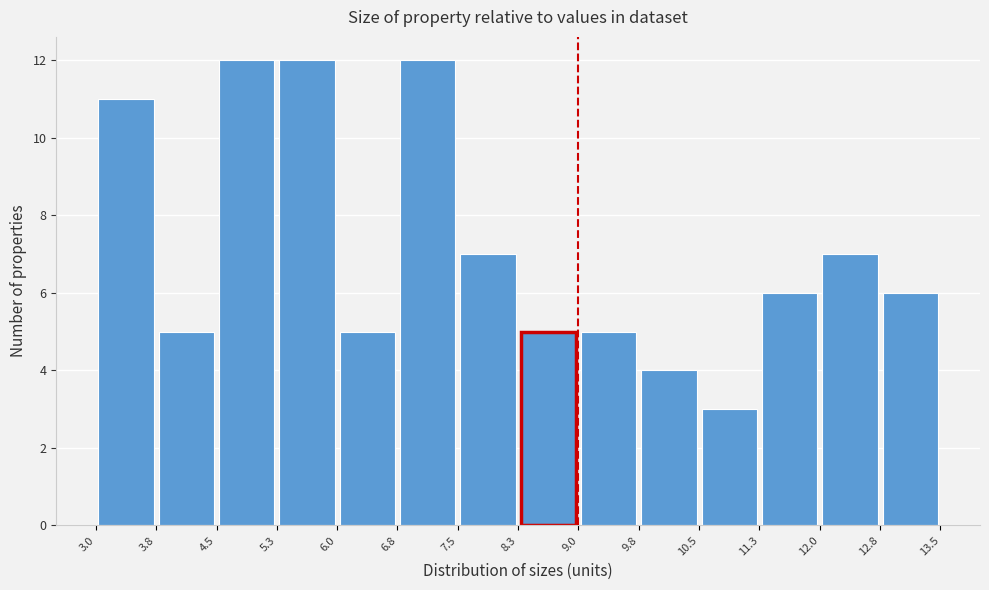

Reading left to right, transcribe this chart: for each bar, give the range it covers on the x-axis and its height. The values are not printed on the chart, so give them approximately, as read against the axis.

3.0 to 3.8: 11
3.8 to 4.5: 5
4.5 to 5.3: 12
5.3 to 6.0: 12
6.0 to 6.8: 5
6.8 to 7.5: 12
7.5 to 8.3: 7
8.3 to 9.0: 5
9.0 to 9.8: 5
9.8 to 10.5: 4
10.5 to 11.3: 3
11.3 to 12.0: 6
12.0 to 12.8: 7
12.8 to 13.5: 6